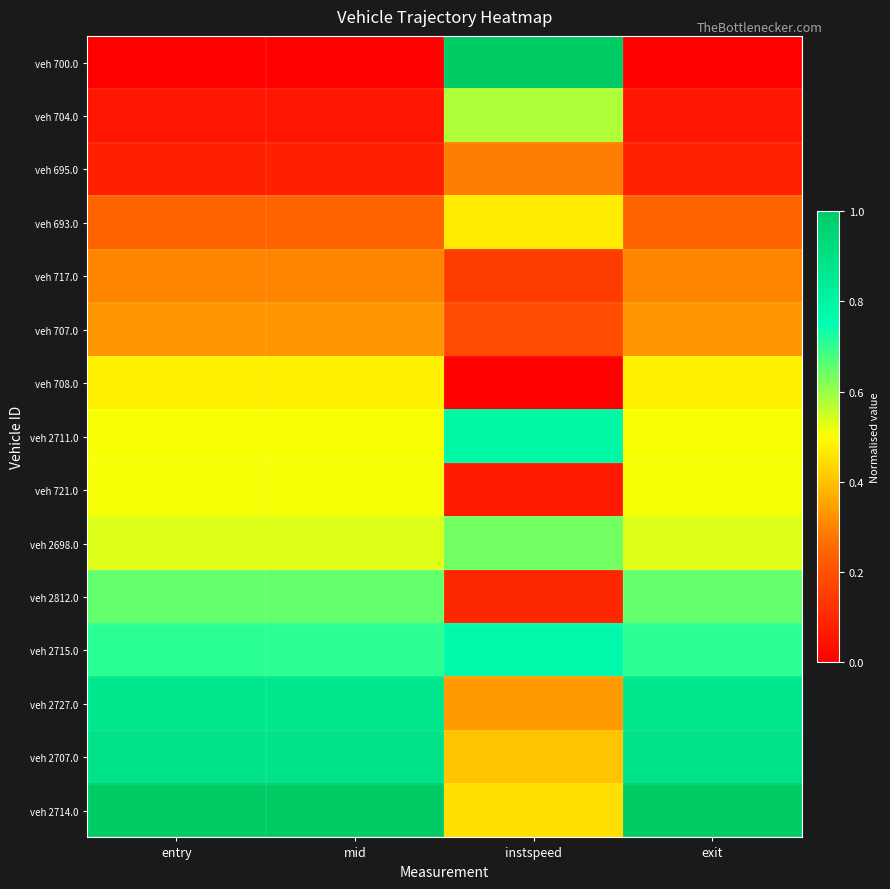

Which series has the largest range (max minus min)?

veh 700.0